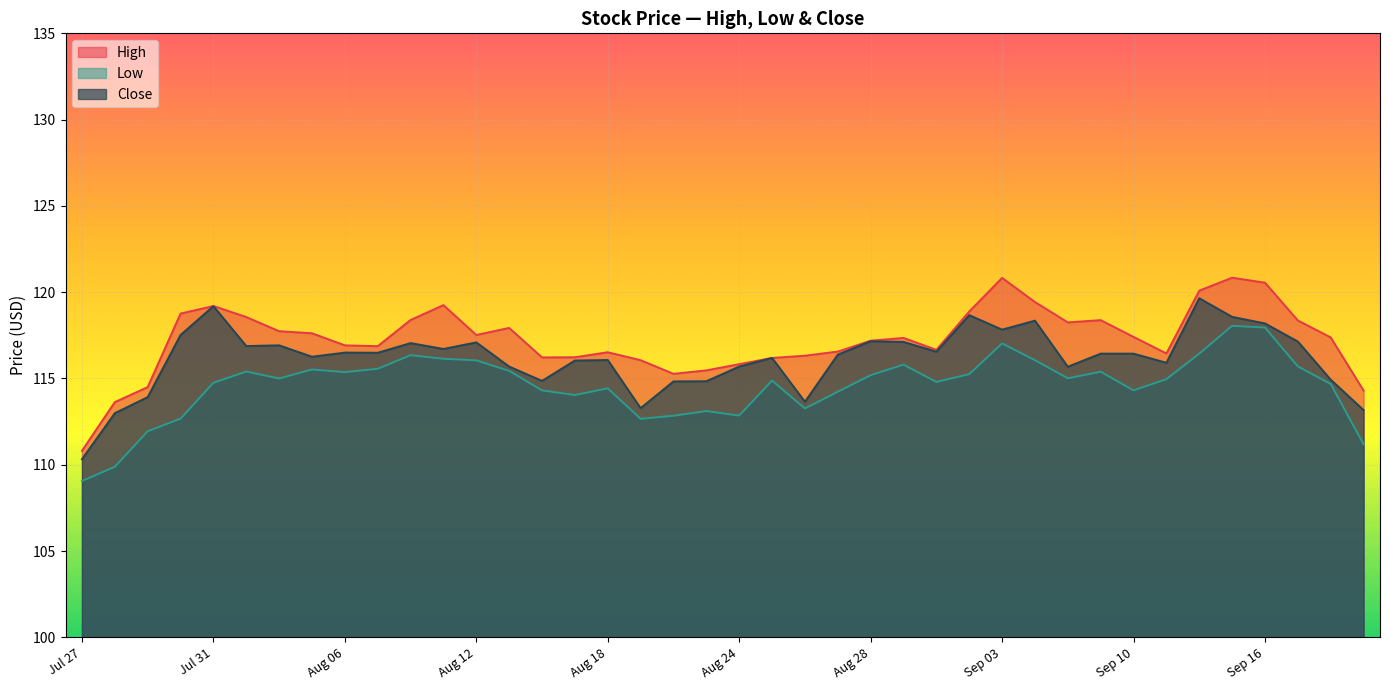

Is it true that Low equals 174.1 at 2020-08-27?

False